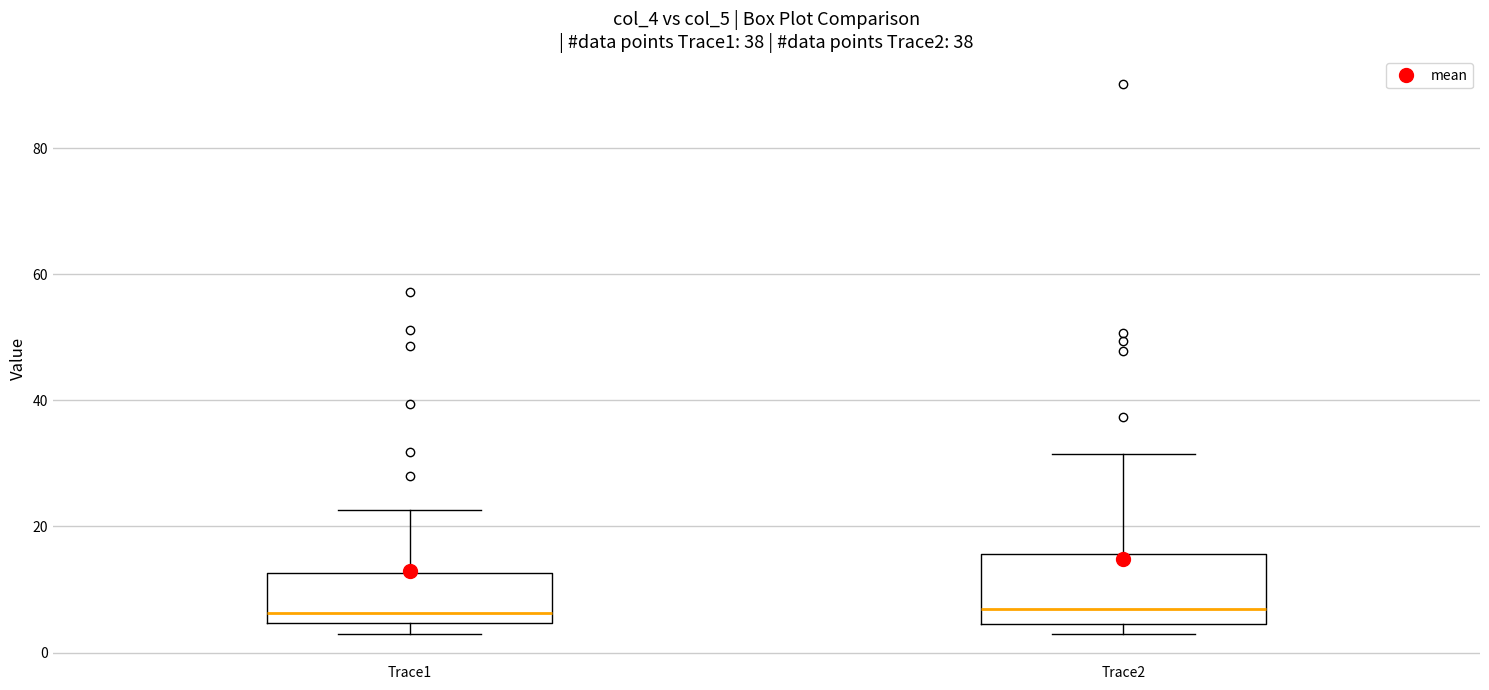

Reading left to right, read every box against the y-axis: the position of its median line, the range the box covers, and the ends of its whiskers. The values are not printed on the chart, so give them approximately, as read against the axis.

Trace1: median 6, box 4 to 12, whiskers 2 to 22
Trace2: median 6, box 4 to 16, whiskers 2 to 32